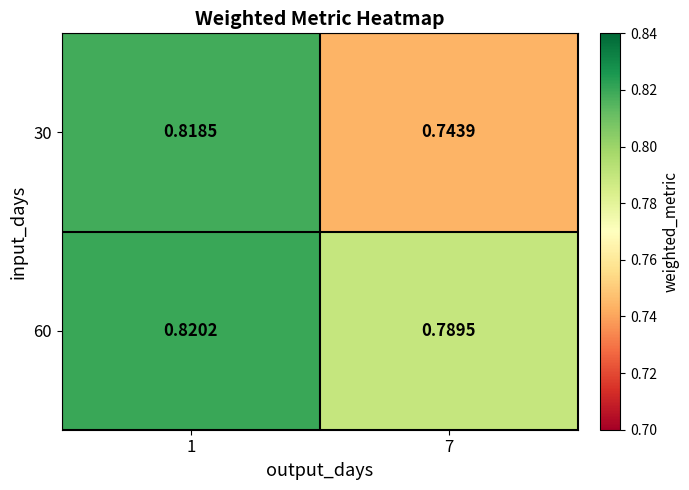

Is the value of 30 at 7 greater than the value of 60 at 7?

No